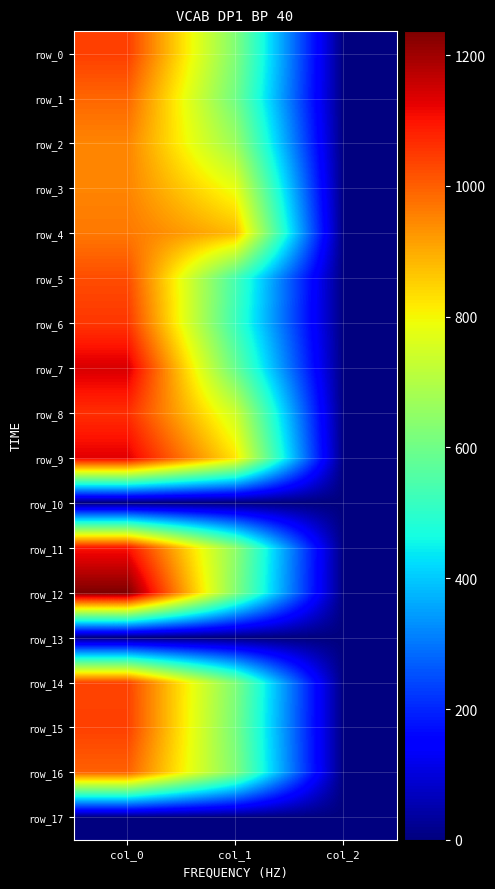

The row_14 series shows 621.0 at col_1. True or false?

True